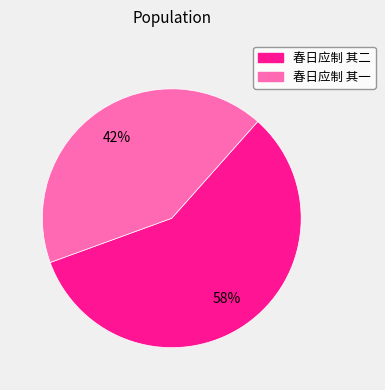

Combined, do 春日应制 其一 and 春日应制 其二 account for over 50%?

Yes